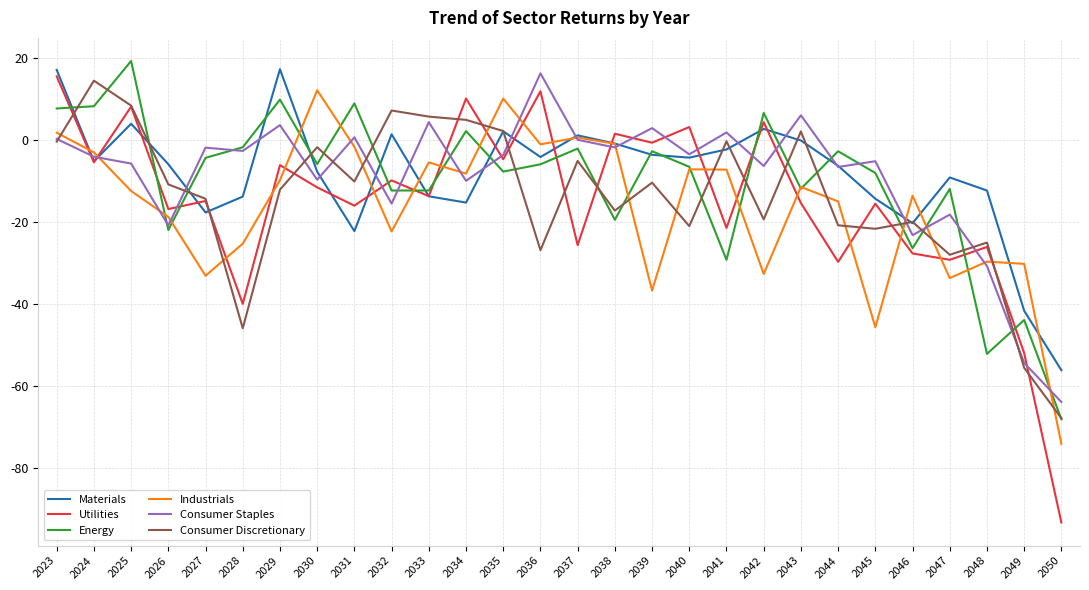

Is the value of Consumer Staples at 2029 greater than the value of Industrials at 2025?

Yes